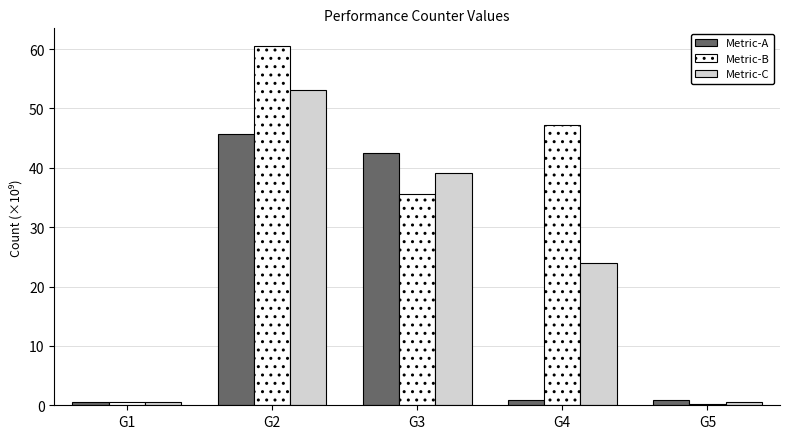

Which series changed the most between G2 and G4?

Metric-A